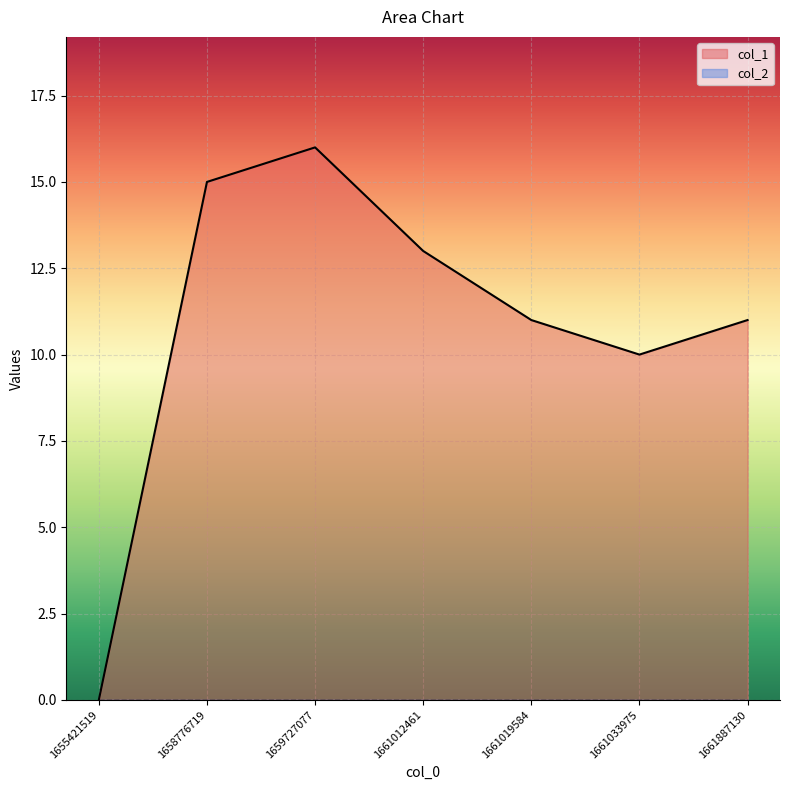

How many interior local peaks (higher than both neighbors) does the data have?

1